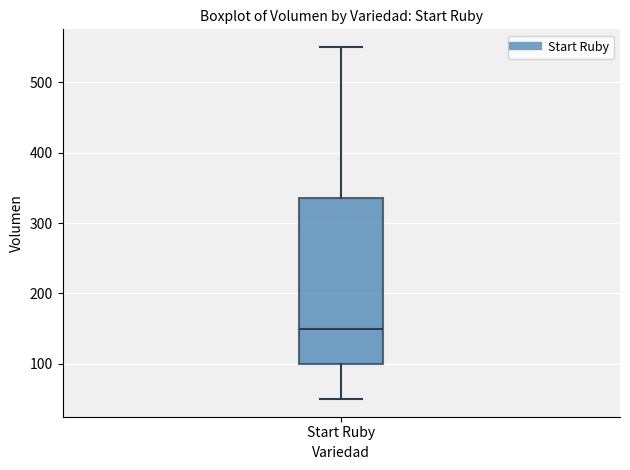

Transcribe this box plot: give where the median line is, the range the box spans, and where the two whiskers end, as read against the y-axis. The values are not printed on the chart, so give them approximately, as read against the axis.

median 150, box 100 to 340, whiskers 50 to 550